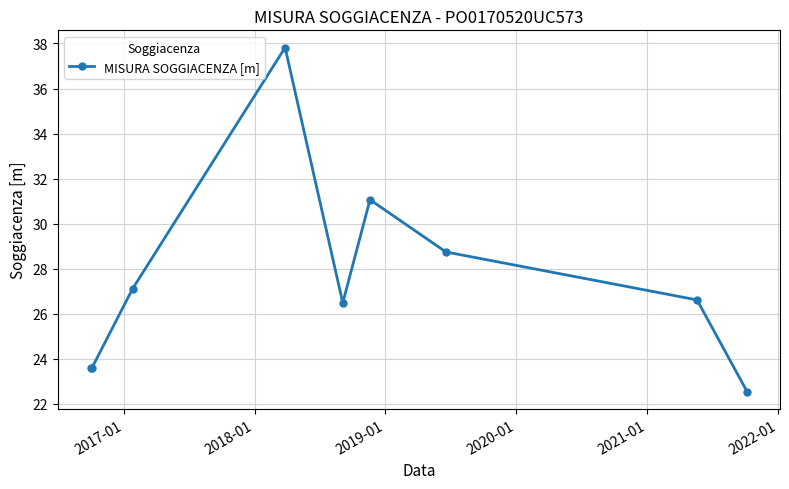

What is the maximum value shown in the chart?

37.8